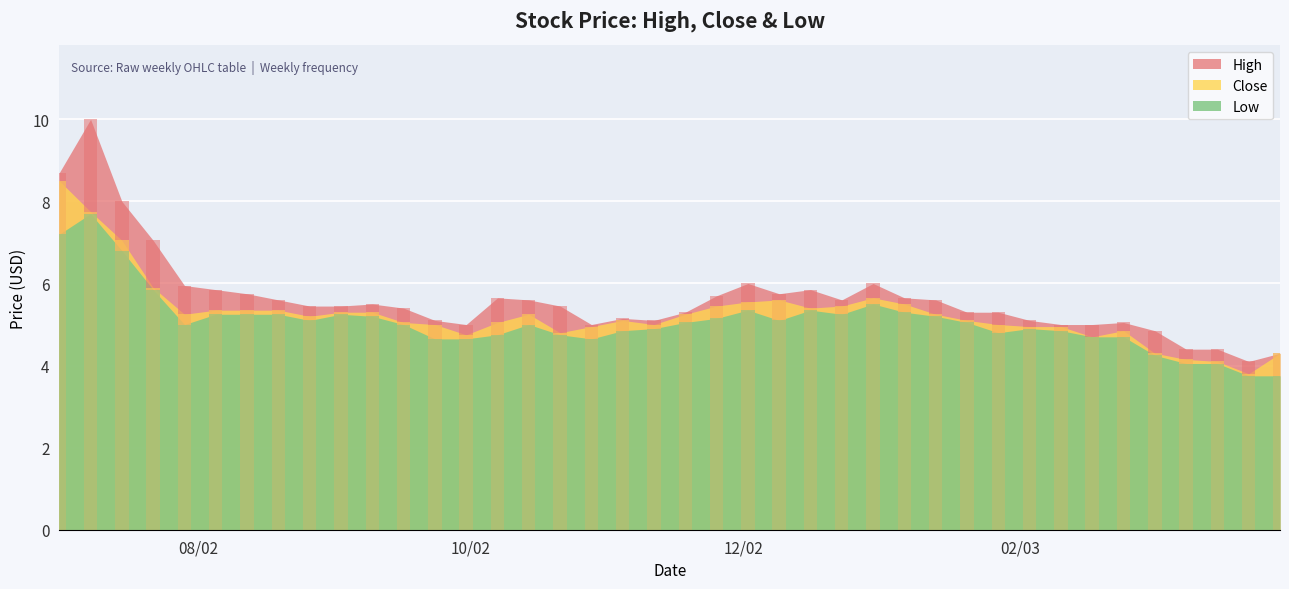

What are all the series names shown in the legend?

High, Close, Low